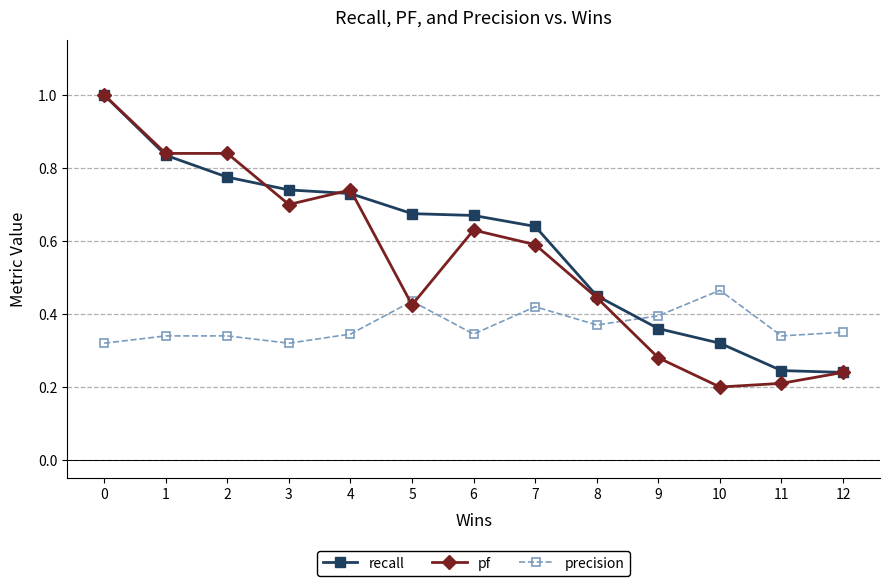

True or false: pf has a value of 0.7 at 3.

True